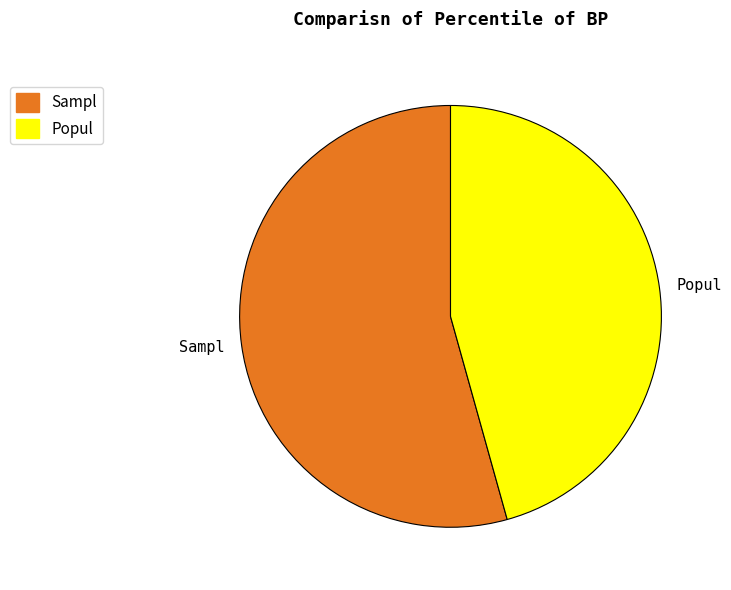

What is the ratio of the value at Popul to the value at Sampl?

0.8